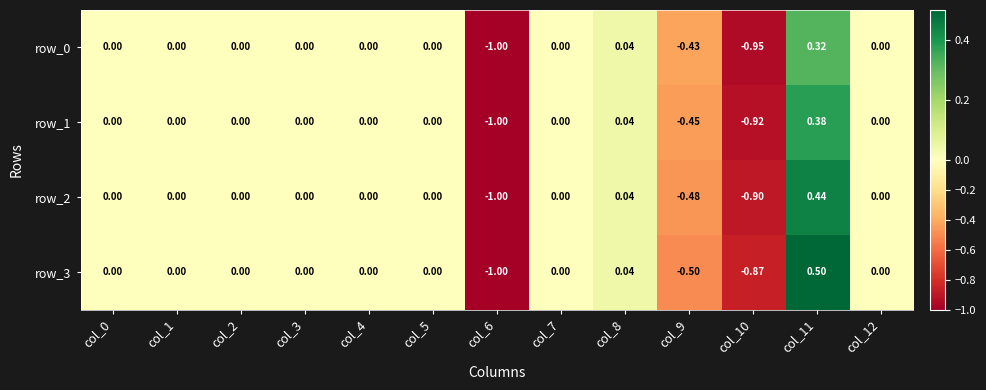

What value does the row_3 series have at col_10?

-0.9